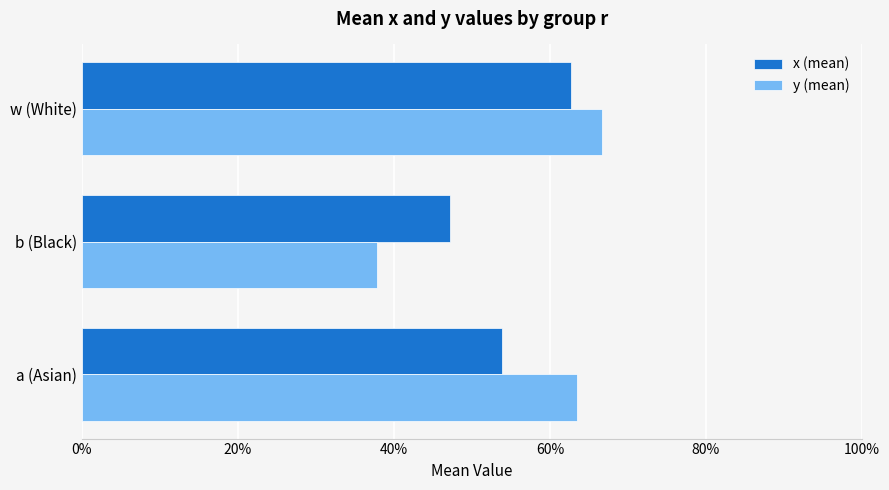

What is the difference between the maximum and minimum values in the x (mean) series?

0.2